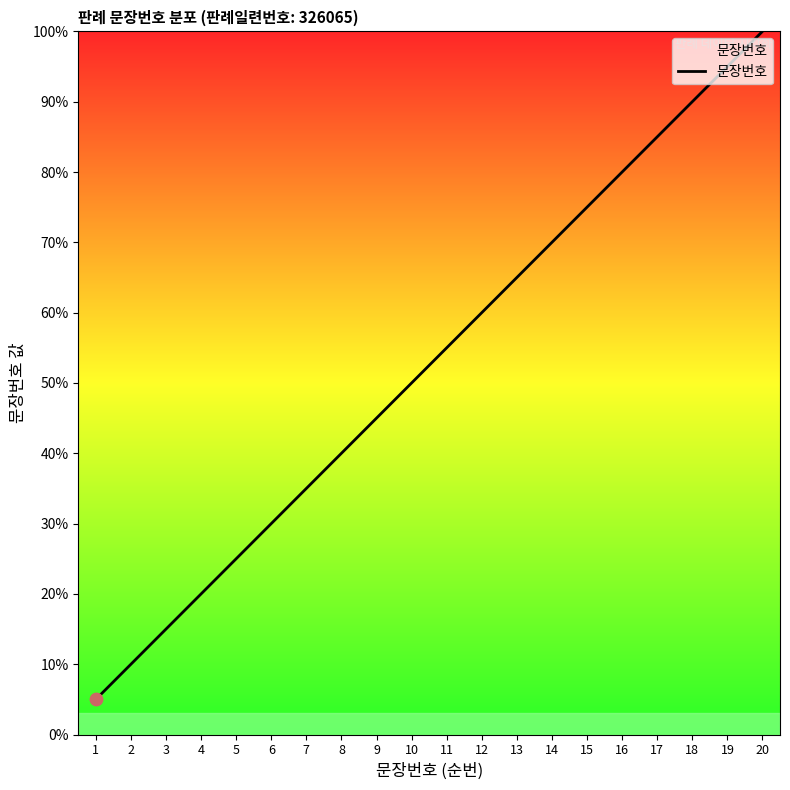

Approximately how many times larger is the value at 11 compared to 19?

0.6